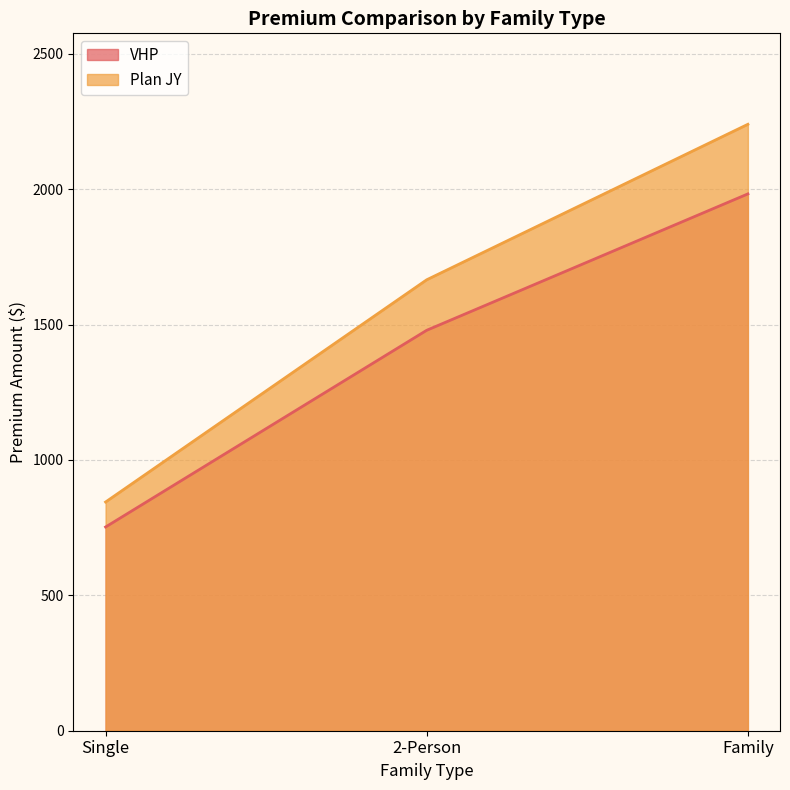

What is the approximate value of VHP at 2-Person?

1479.0